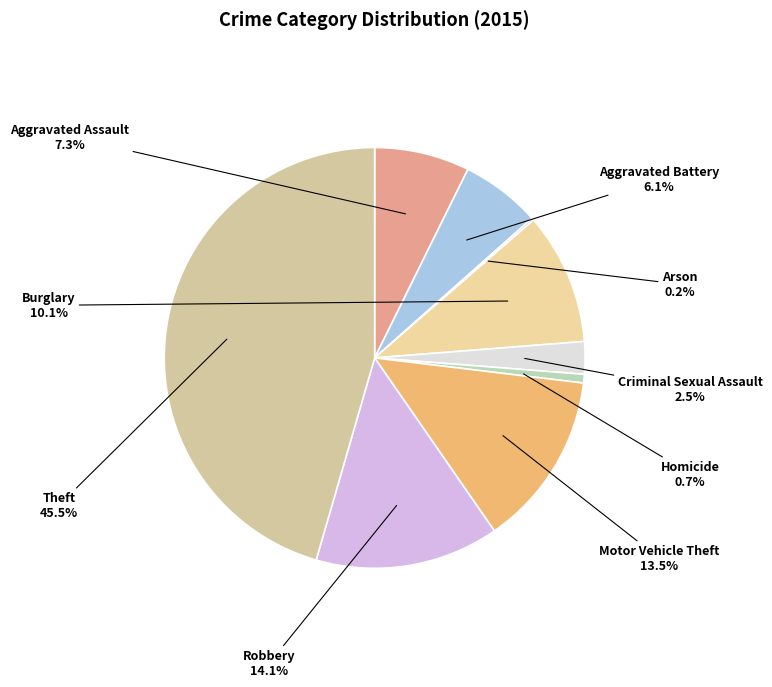

How many slices are in this pie chart?

9